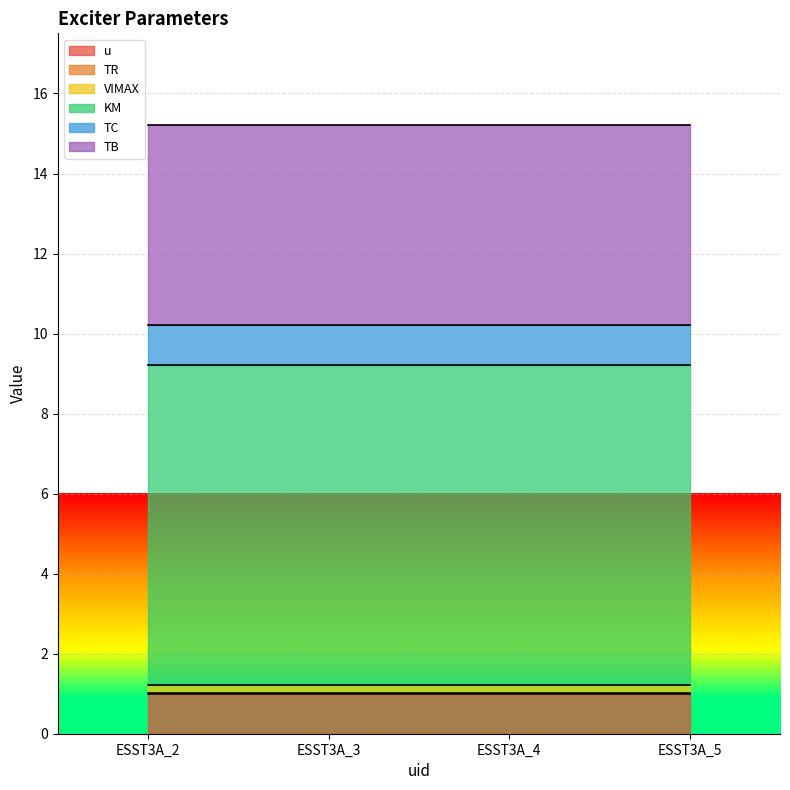

True or false: u and KM intersect in this chart.

False